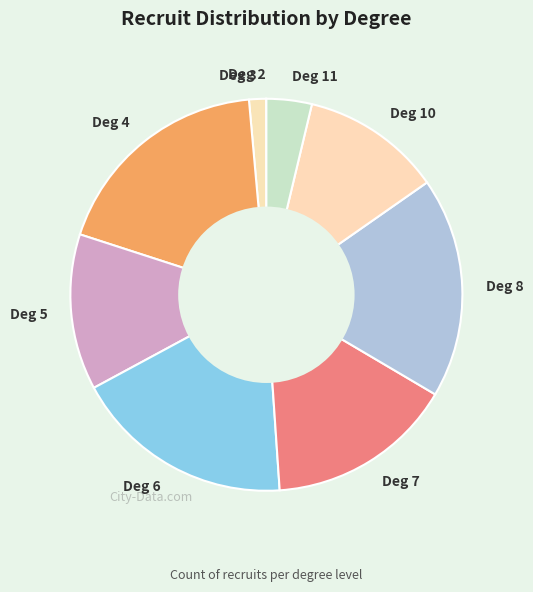

Is there a majority slice in this chart?

No